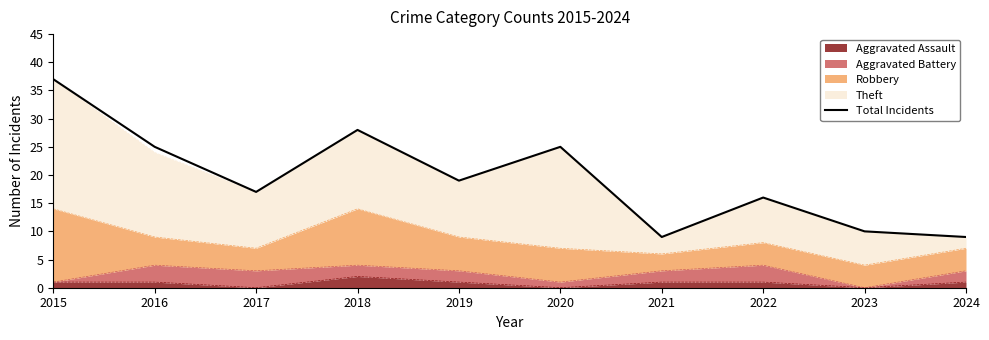

What is the value of the 6th point from the left?

25